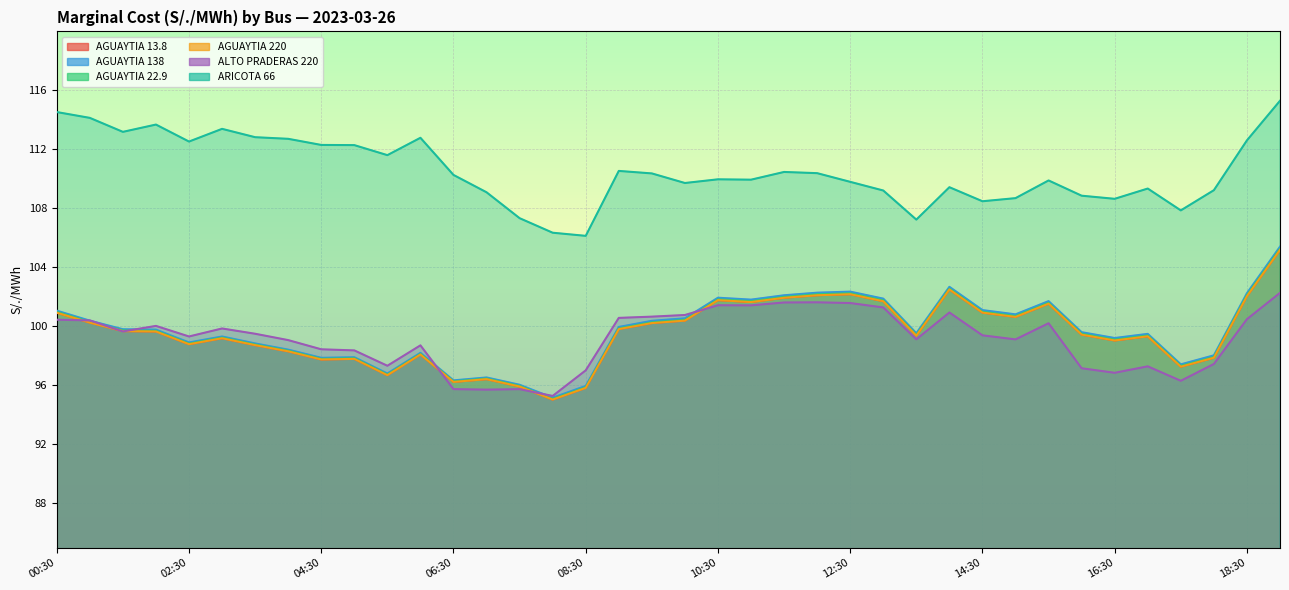

How many interior local valleys does the AGUAYTIA 22.9 series have?

10